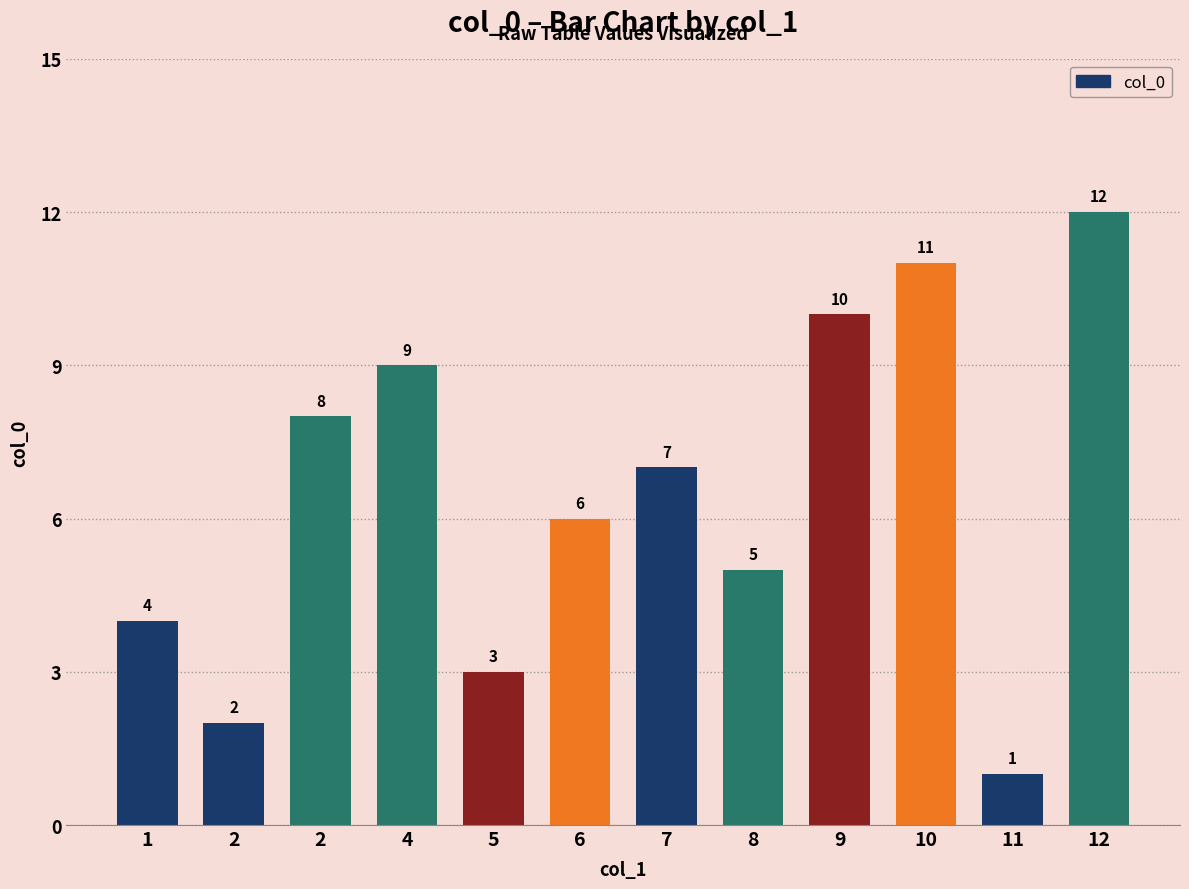

How many bars are there in total?

12